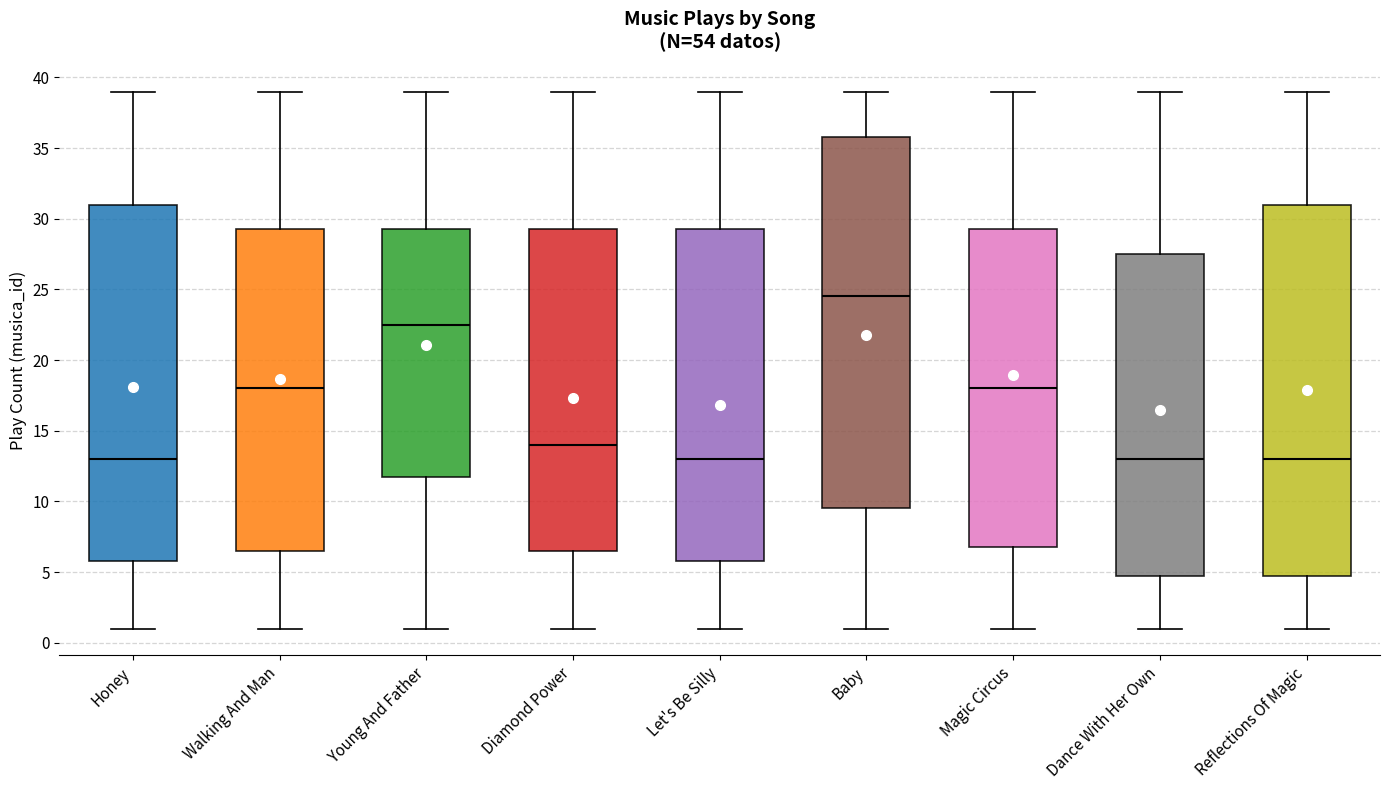

Where does the median line of the box for Baby sit on the y-axis? The values are not printed on the chart, so give them approximately, as read against the axis.

24.5